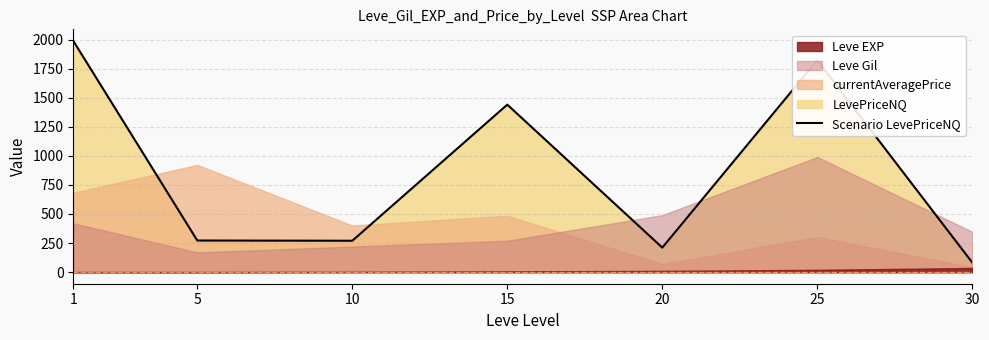

List the labels in order of value, smallest first.

30, 20, 10, 5, 15, 25, 1